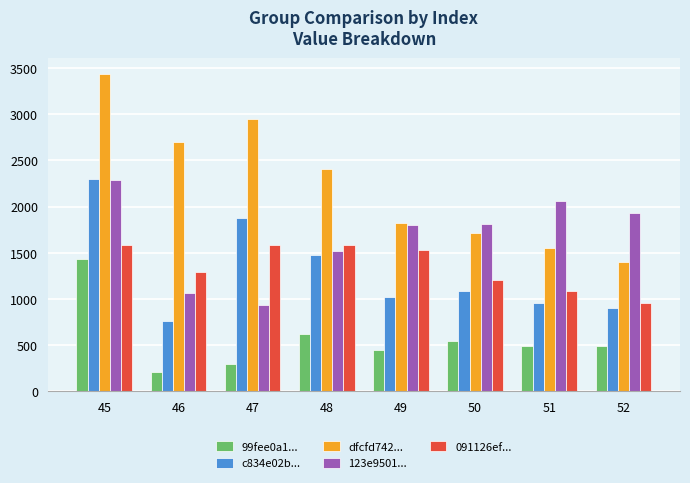

Is it true that 091126ef... equals 589.2 at 51?

False